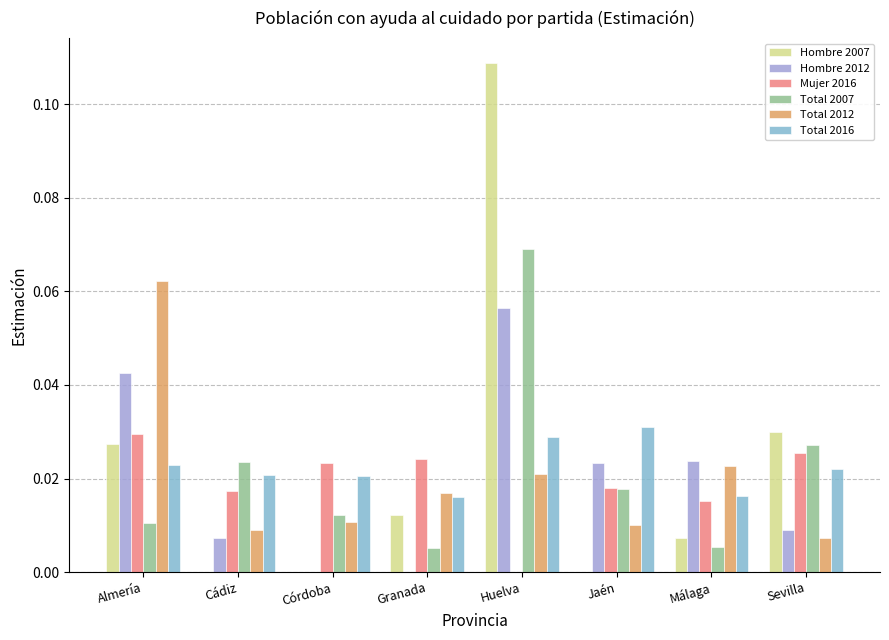

True or false: Total 2007 has a value of 0.0 at Granada.

True